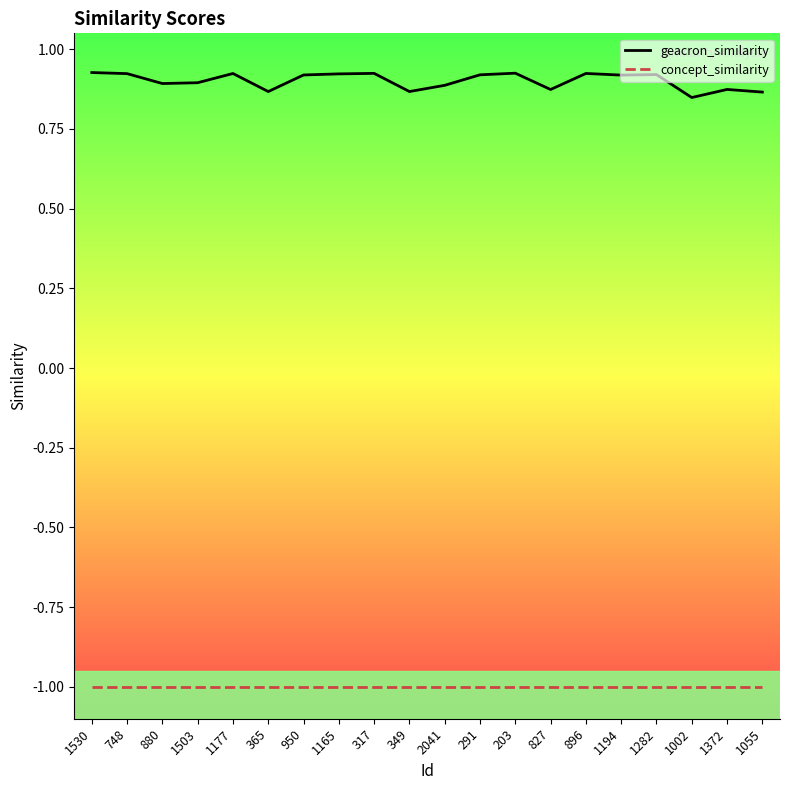

What position from the right is 291?

9